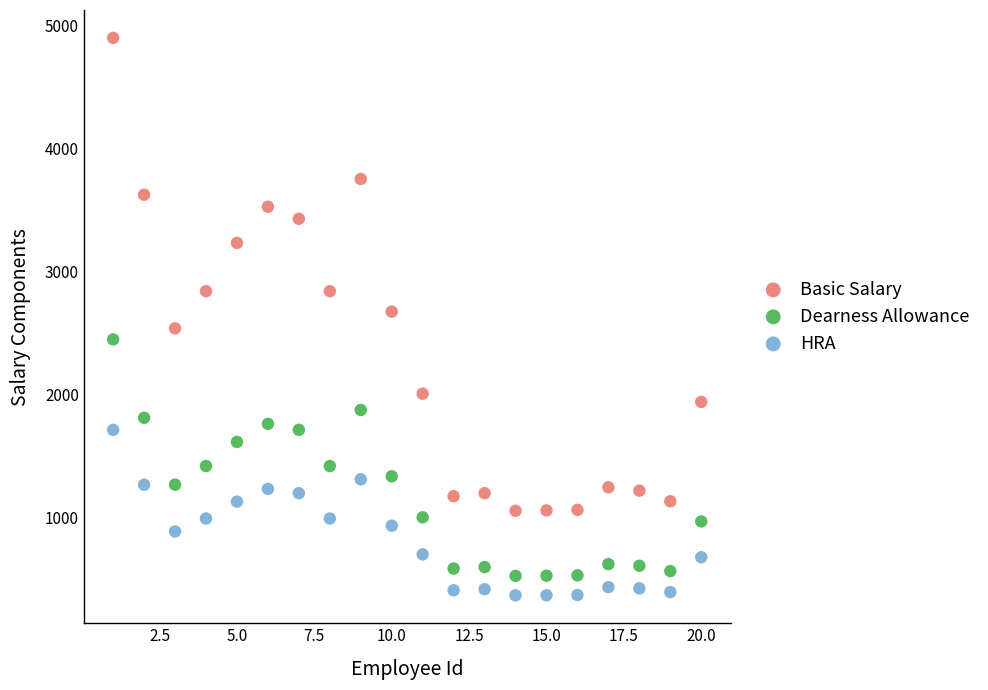

What is the X range (max minus min) for the scatter plot?

19.0